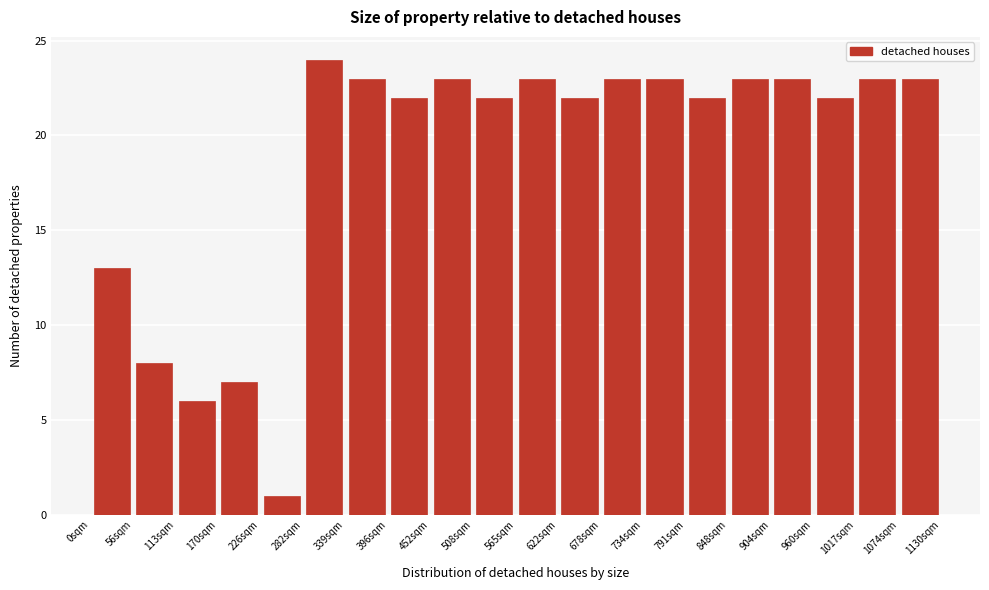

Over which range of the x-axis is the bar tallest?

280 to 340